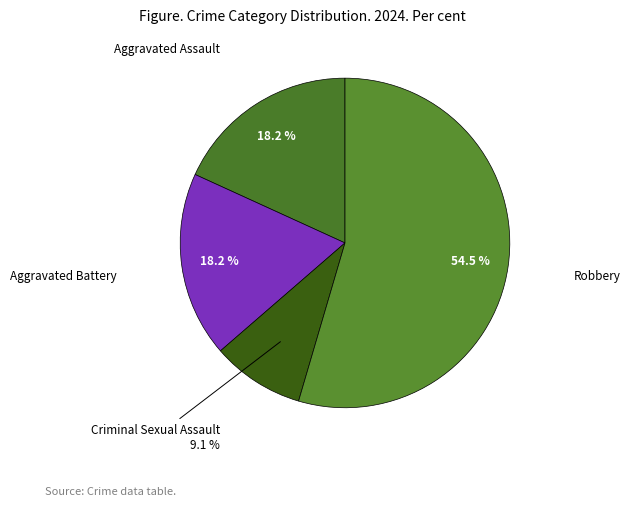

To the nearest percent, what is the average slice percentage?

25%